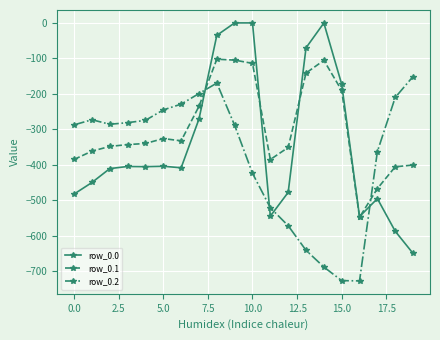

How many intersections are there between row_0.2 and row_0.1?

2